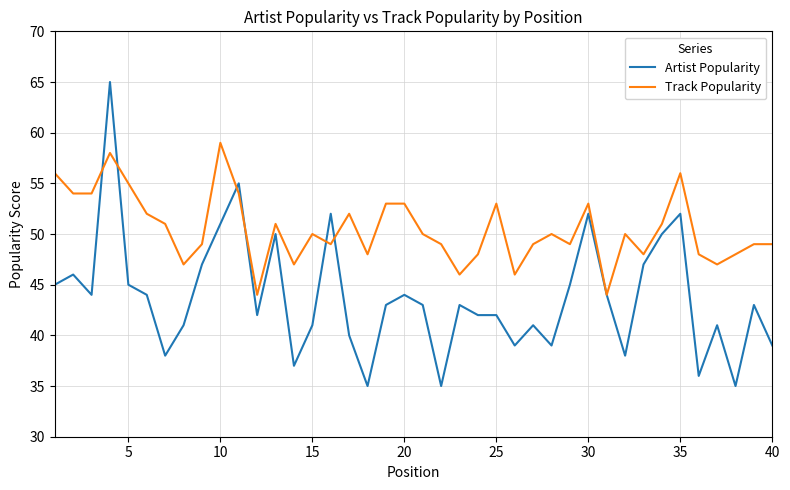

Rank the series by their average value, from lowest to highest.

Artist Popularity, Track Popularity